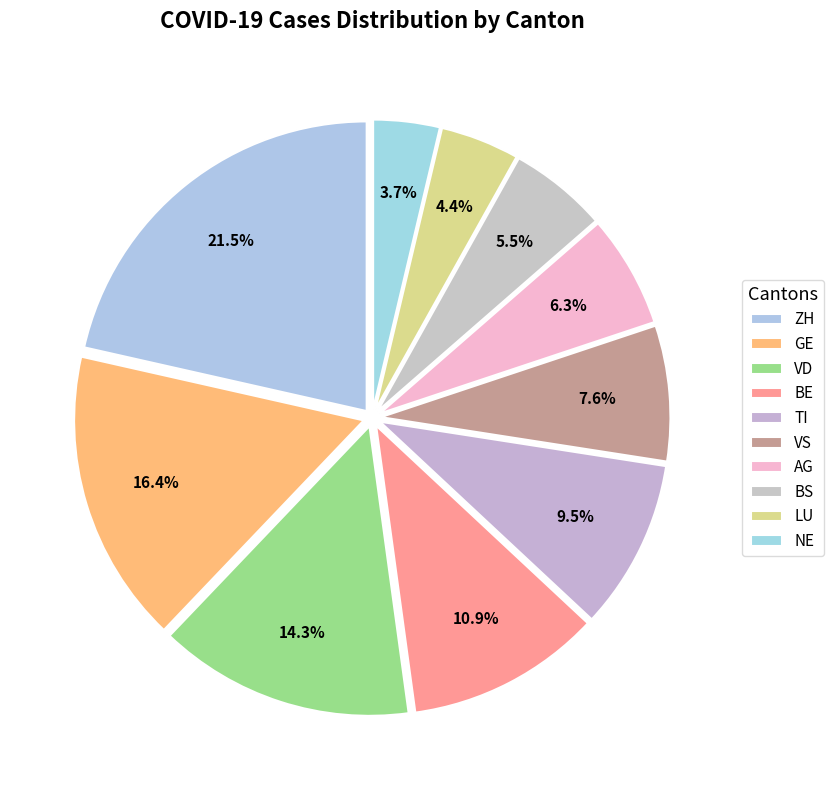

Combined, what portion of the pie is LU and VS?

12.0%